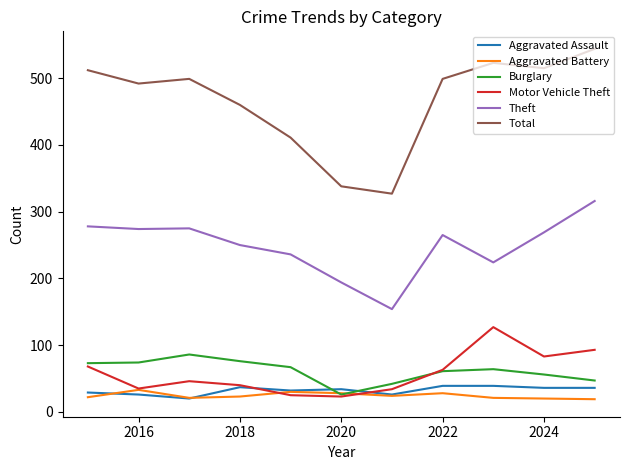

Which series has the widest spread of values?

Total